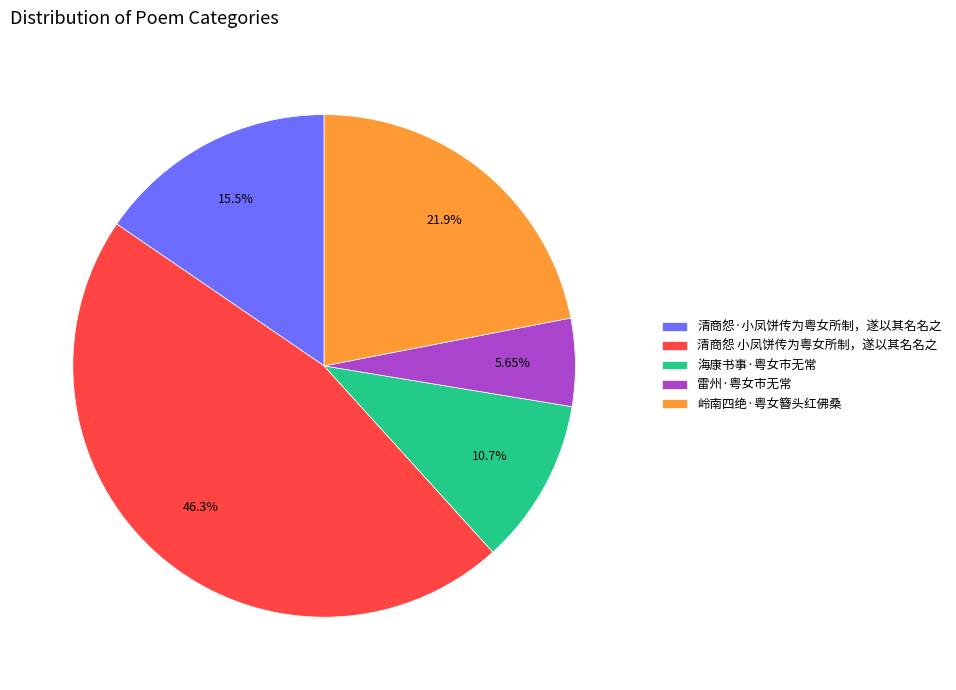

Does any single category account for the majority?

No